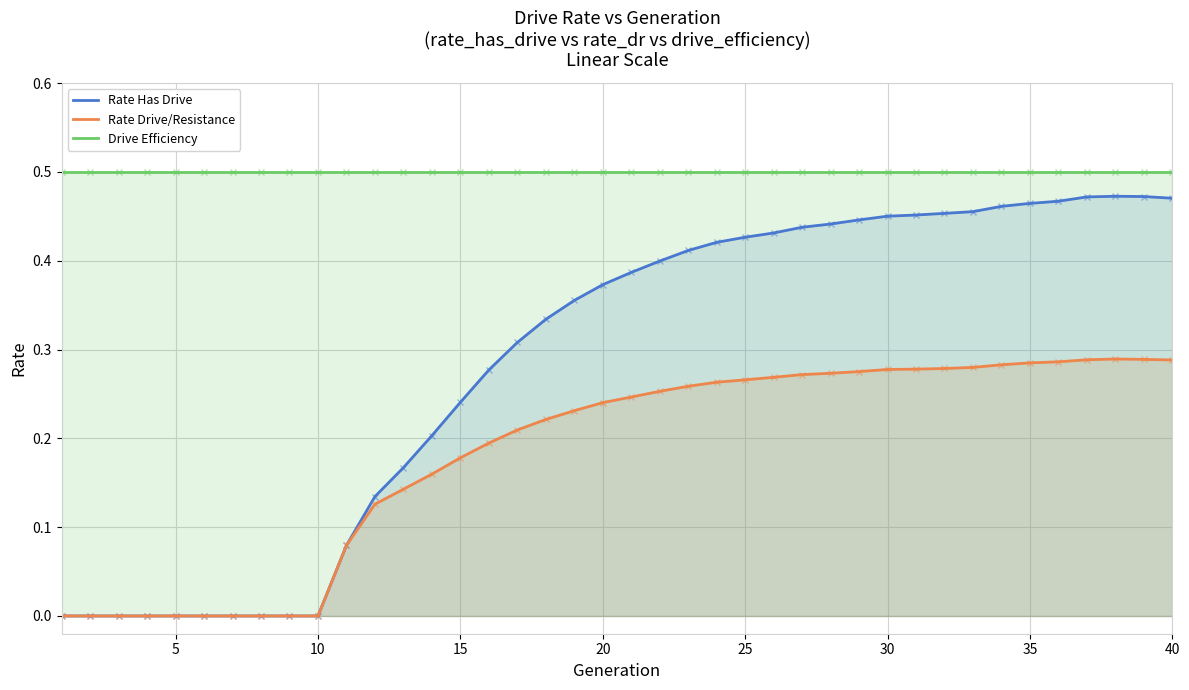

Reading left to right, what are all the values shown in this chart?

Rate Has Drive: 0.0	0.0	0.0	0.0	0.0	0.0	0.0	0.0	0.0	0.0	0.1	0.1	0.2	0.2	0.2	0.3	0.3	0.3	0.4	0.4	0.4	0.4	0.4	0.4	0.4	0.4	0.4	0.4	0.4	0.5	0.5	0.5	0.5	0.5	0.5	0.5	0.5	0.5	0.5	0.5
Rate Drive/Resistance: 0.0	0.0	0.0	0.0	0.0	0.0	0.0	0.0	0.0	0.0	0.1	0.1	0.1	0.2	0.2	0.2	0.2	0.2	0.2	0.2	0.2	0.3	0.3	0.3	0.3	0.3	0.3	0.3	0.3	0.3	0.3	0.3	0.3	0.3	0.3	0.3	0.3	0.3	0.3	0.3
Drive Efficiency: 0.5	0.5	0.5	0.5	0.5	0.5	0.5	0.5	0.5	0.5	0.5	0.5	0.5	0.5	0.5	0.5	0.5	0.5	0.5	0.5	0.5	0.5	0.5	0.5	0.5	0.5	0.5	0.5	0.5	0.5	0.5	0.5	0.5	0.5	0.5	0.5	0.5	0.5	0.5	0.5